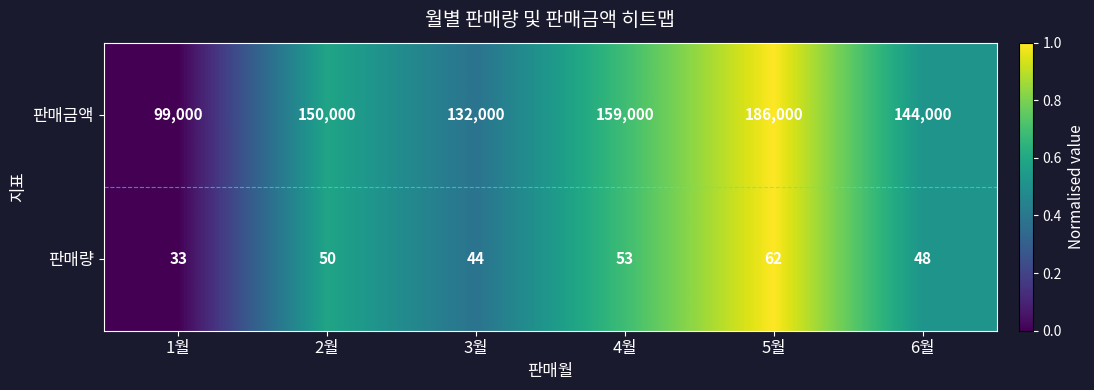

The 판매금액 series shows 46533 at 1월. True or false?

False